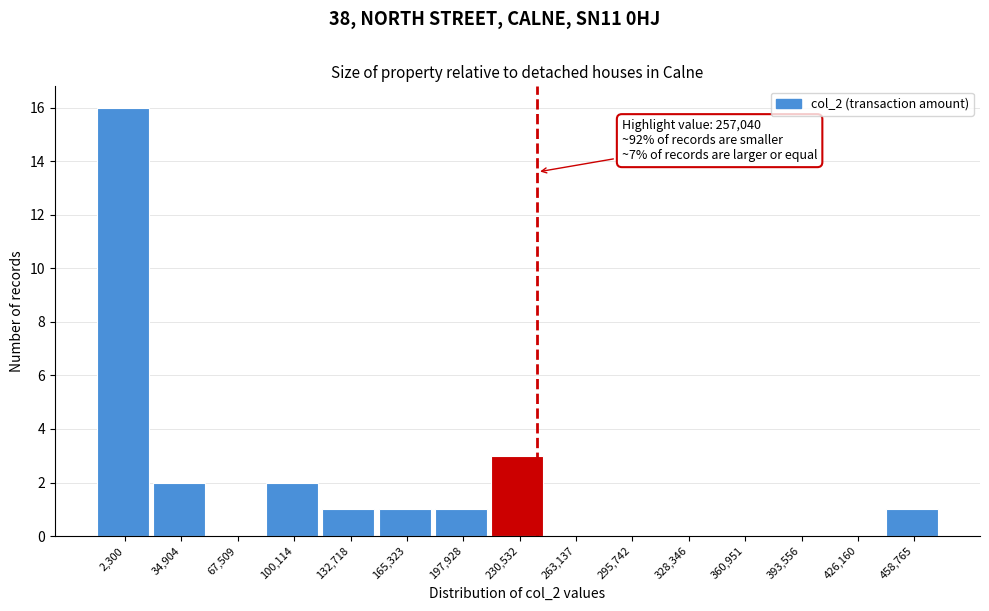

Reading left to right, what are all the values shown in this chart?

2,300=16	34,904=2	67,509=0	100,114=2	132,718=1	165,323=1	197,928=1	230,532=3	263,137=0	295,742=0	328,346=0	360,951=0	393,556=0	426,160=0	458,765=1